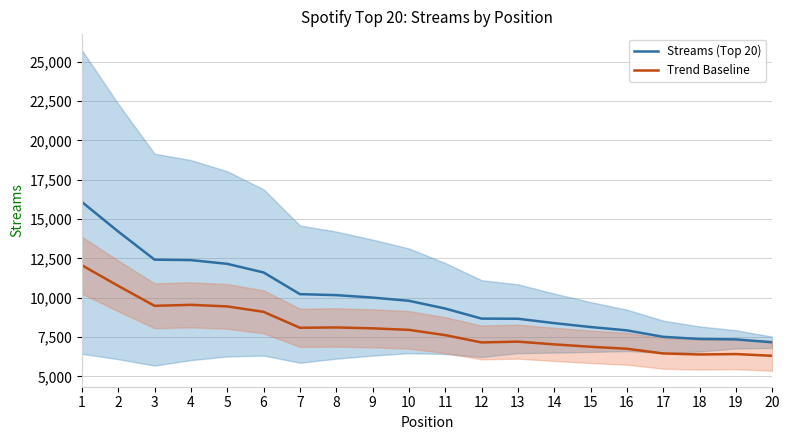

The value of Streams (Top 20) at 2 is 14208.0. True or false?

True